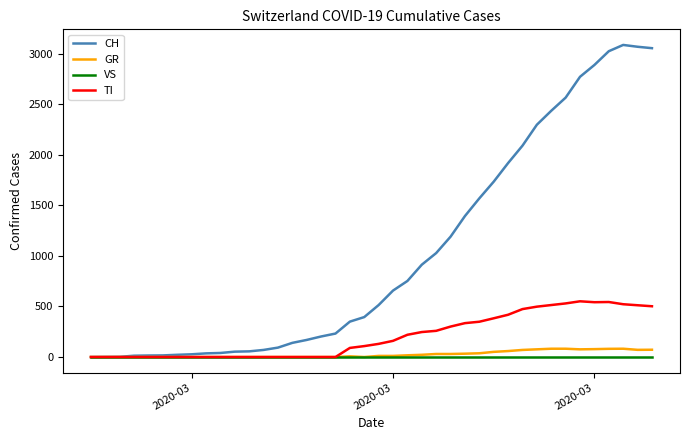

Which series has the widest spread of values?

CH